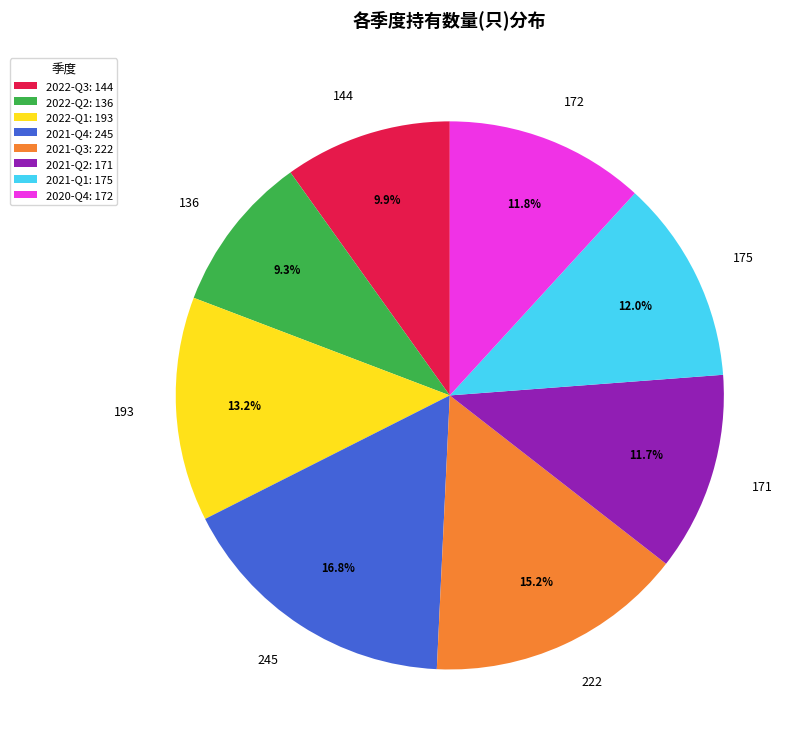

What is the total percentage of 2022-Q3 and 2022-Q1?

23.1%